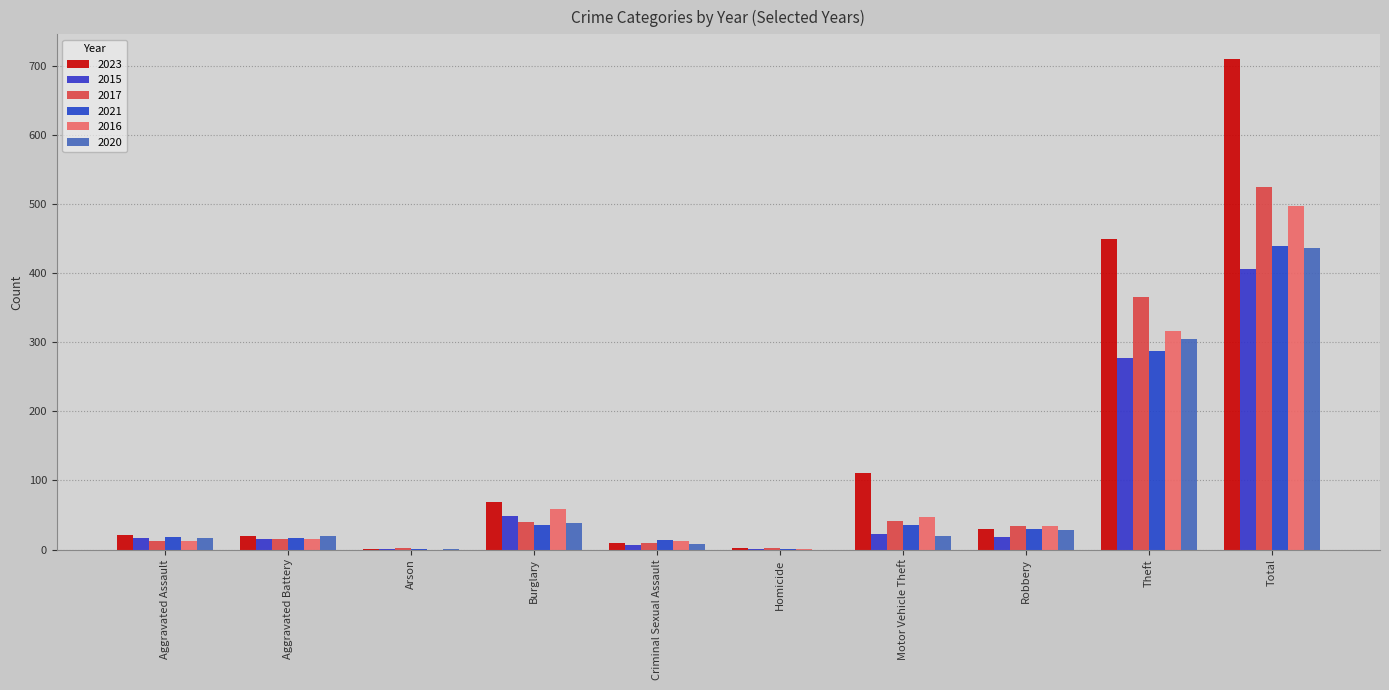

Which category has the highest value in the 2021 series?

Total